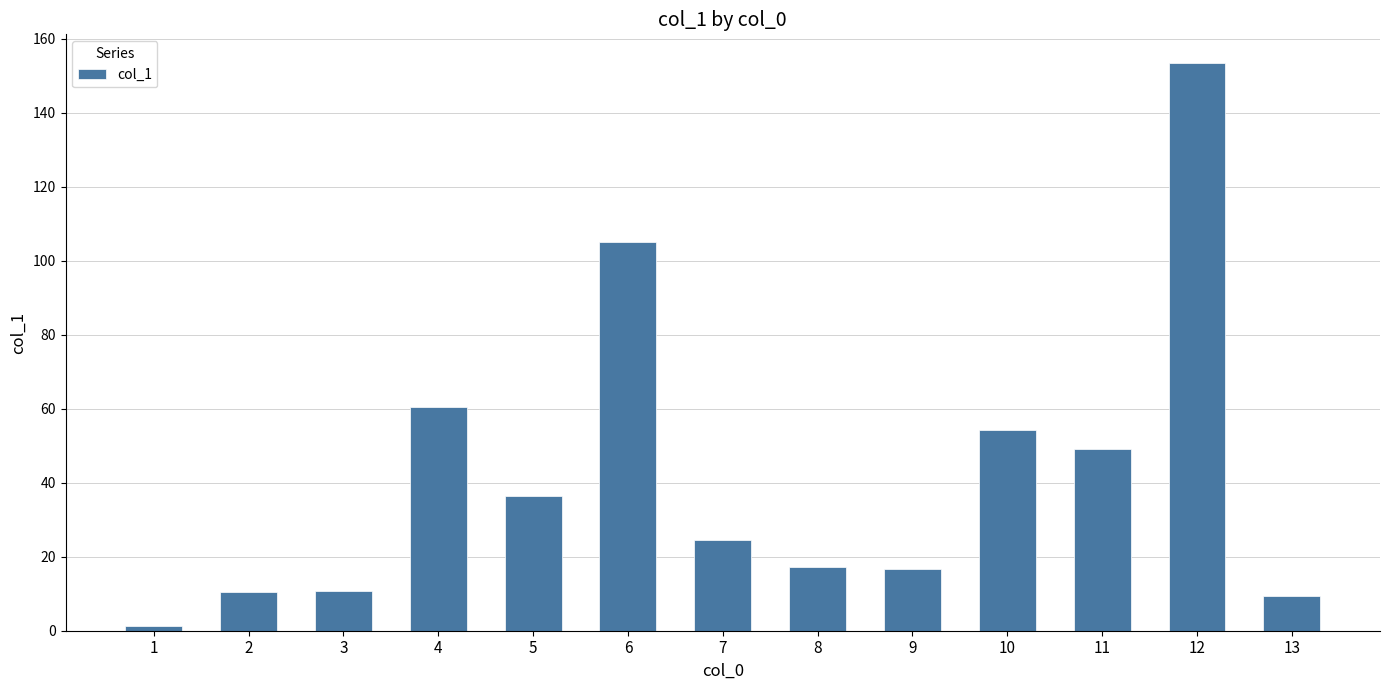

What is the change in value from 5 to 11?

+12.6